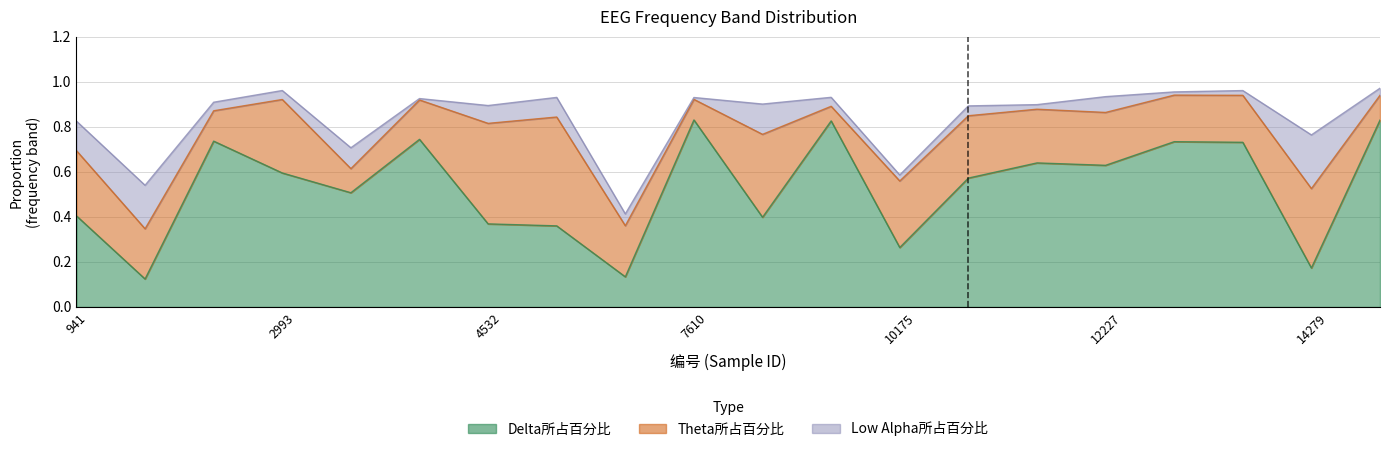

How many distinct data groups are displayed?

3